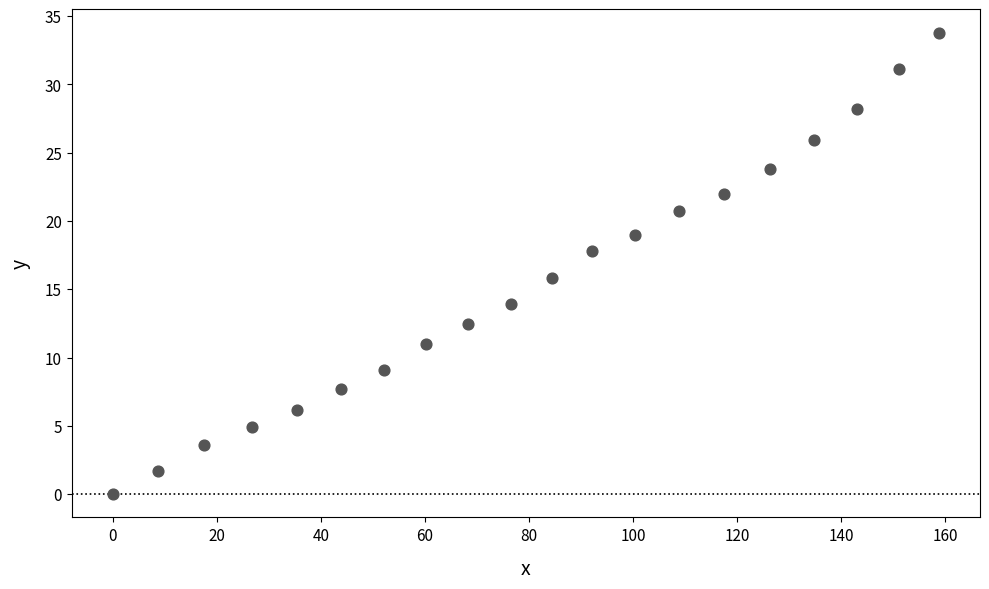

What is the range of X values (max minus min)?

158.8